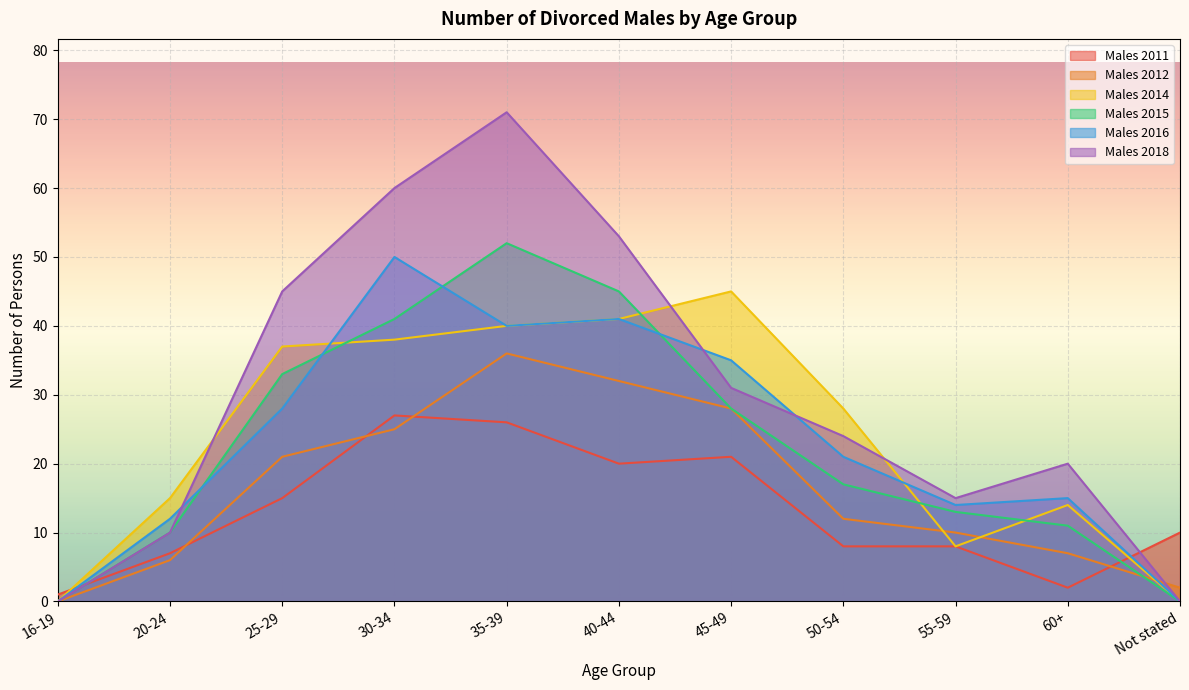

True or false: Males 2012 and Males 2011 cross at least once.

True